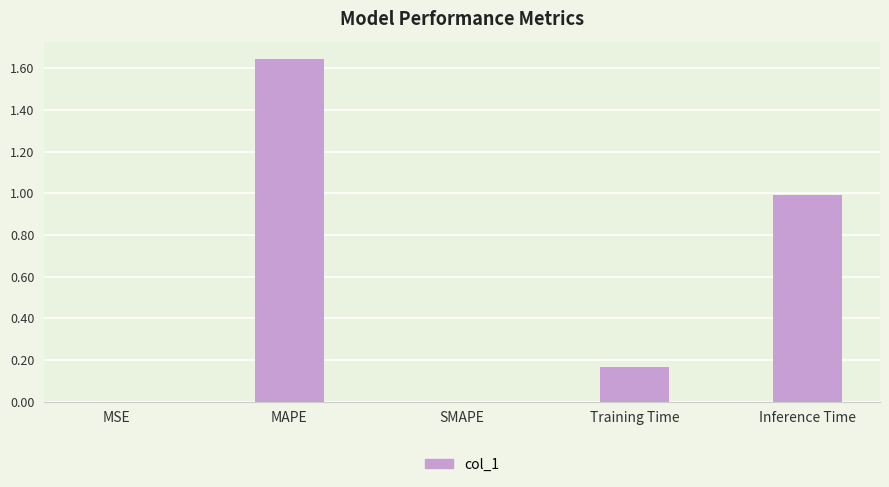

Which label corresponds to the largest value in the chart?

MAPE